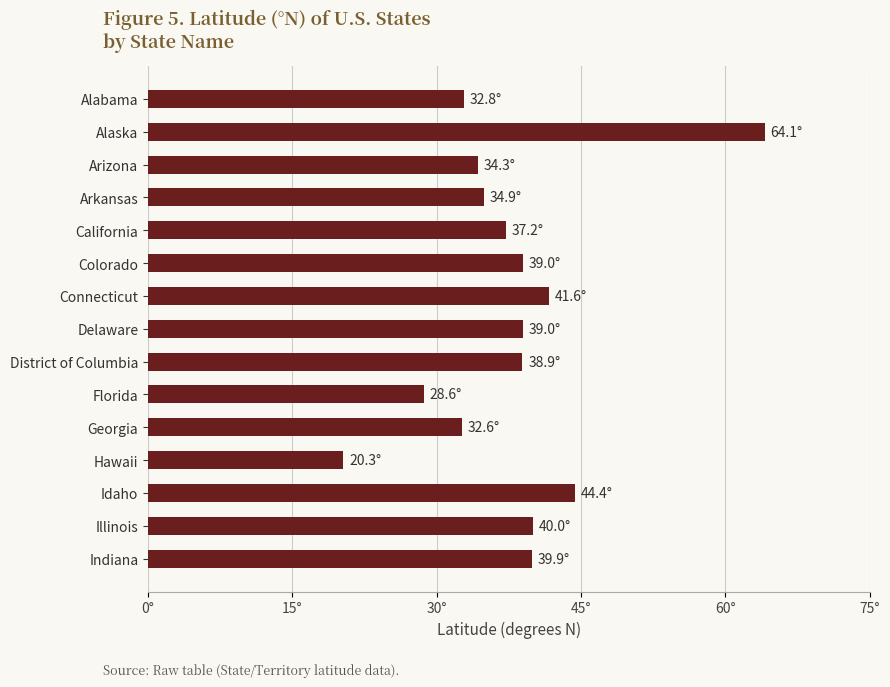

What is the difference between the second highest and minimum values?

24.1